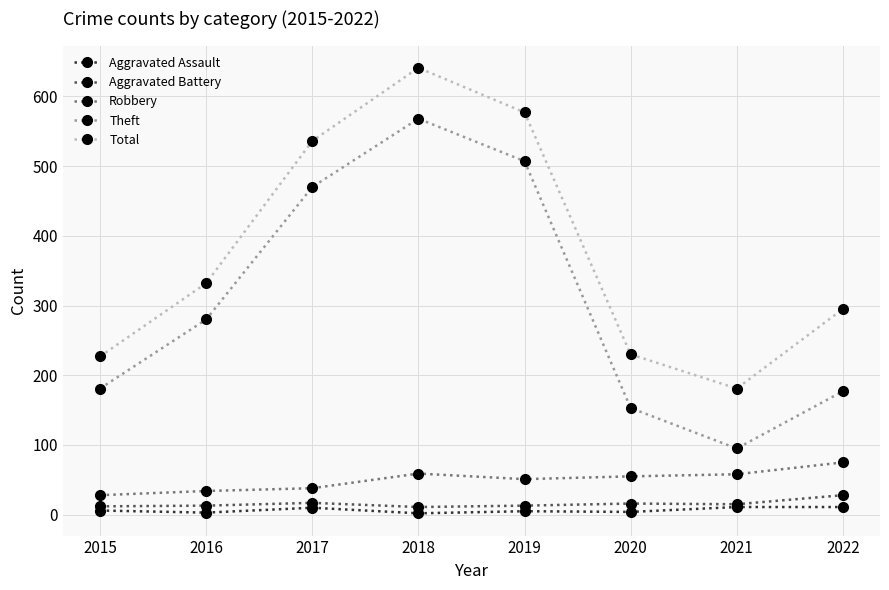

How many series are shown in this chart?

5